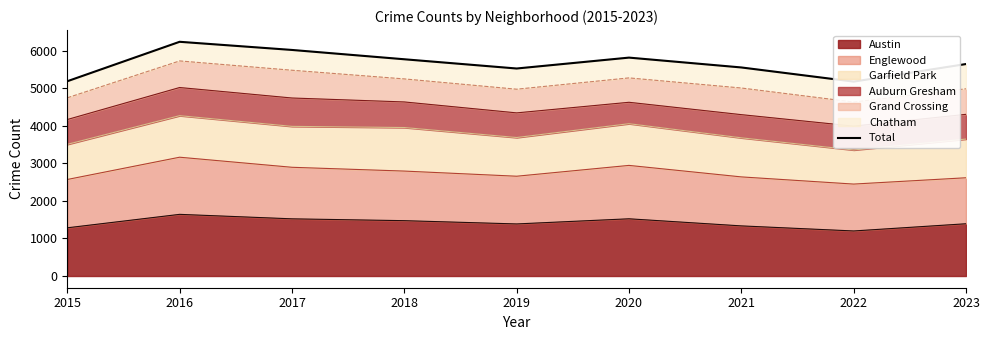

What is the difference between the maximum and second lowest values?

1050